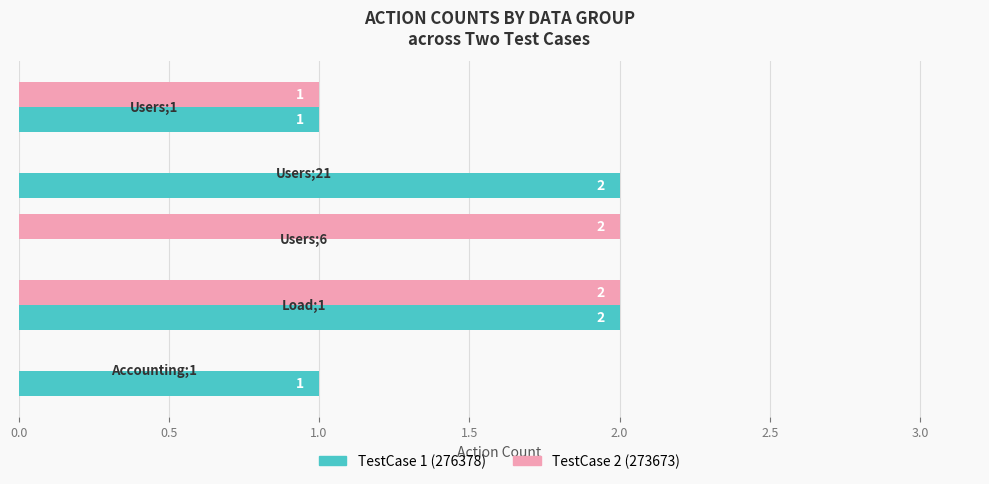

How many data points does each series have?

5